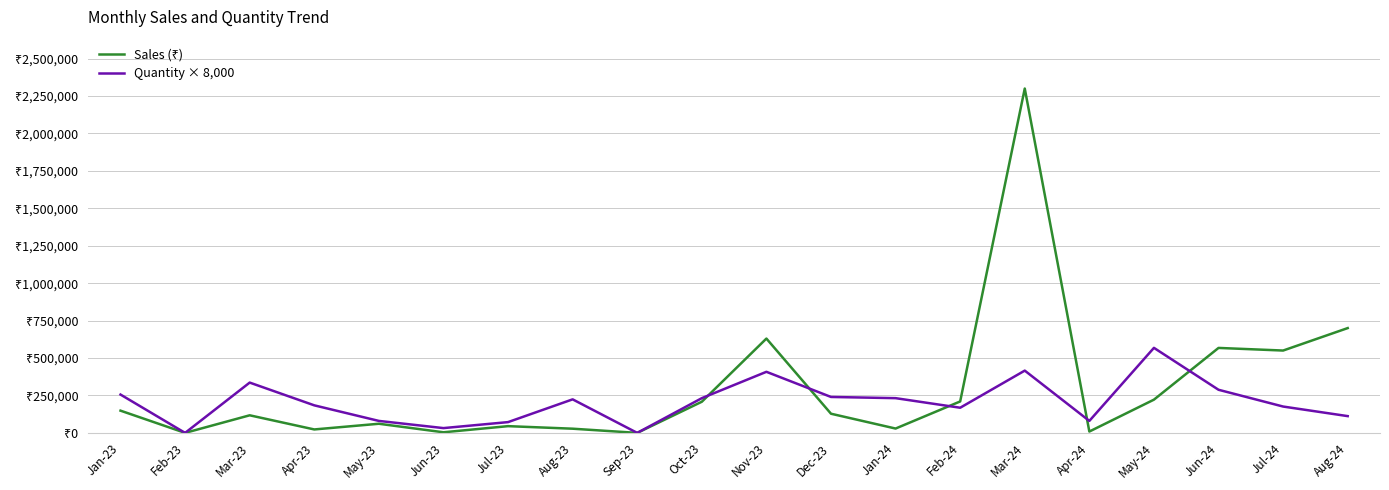

Reading left to right, transcribe all the data shown in this chart.

Sales (₹): 148500	0	117500	23000	61000	4000	45000	28000	0	208000	630000	128000	29000	210000	2300000	9000	222000	567500	550000	700000
Quantity × 8,000: 256000	0	336000	184000	80000	32000	72000	224000	0	232000	408000	240000	232000	168000	416000	80000	568000	288000	176000	112000